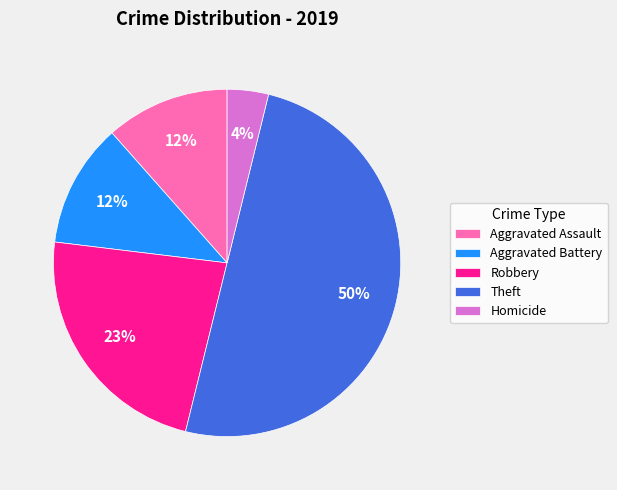

What percentage is the Aggravated Assault slice, to the nearest percent?

12%